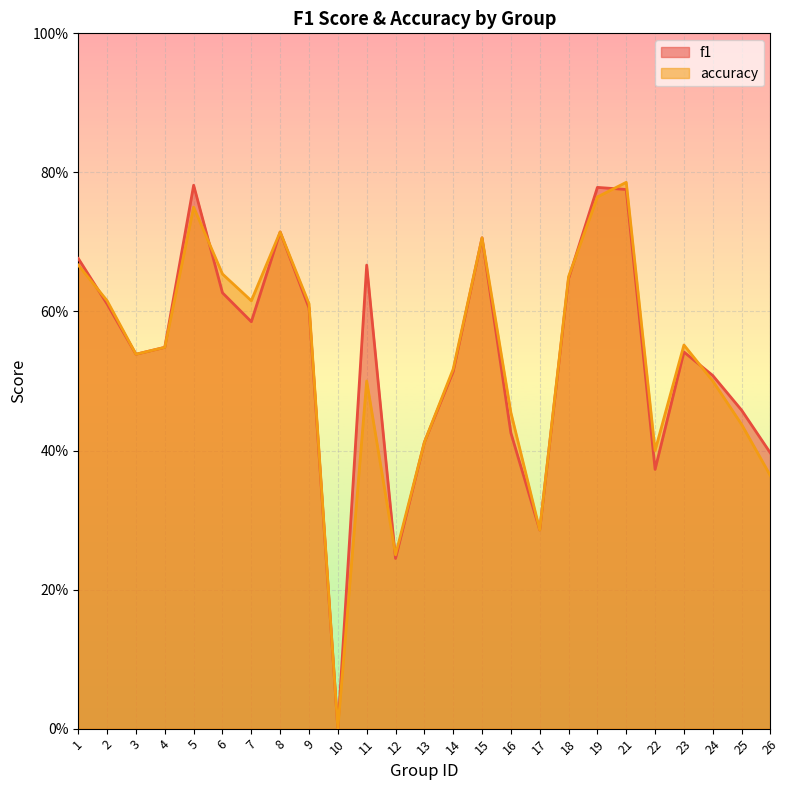

What are all the series names shown in the legend?

f1, accuracy